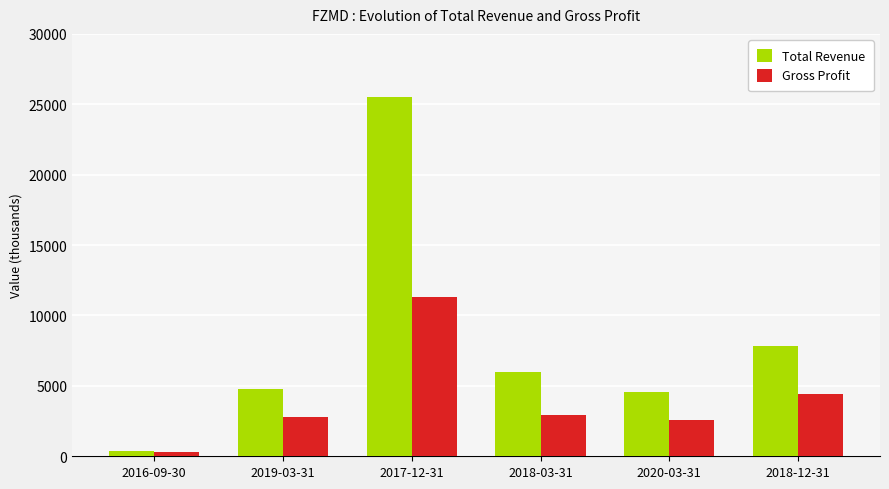

What is the difference between the maximum and minimum values in the Gross Profit series?

11000